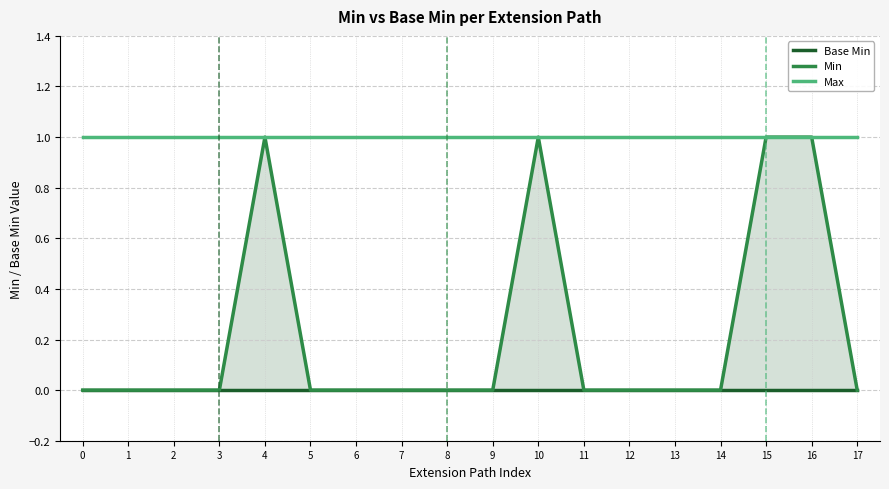

Count the Min values in the range 0 to 1.

18